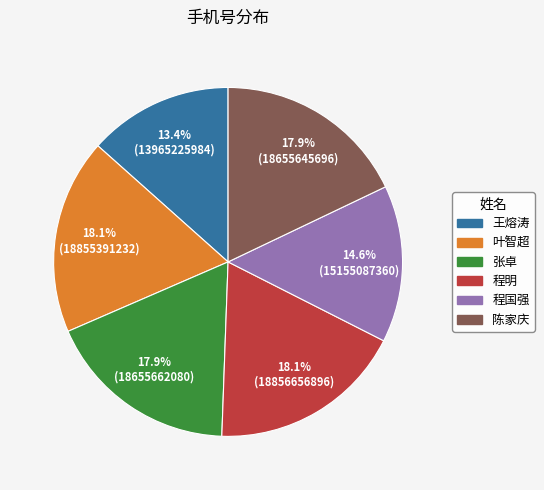

How many slices are in this pie chart?

6